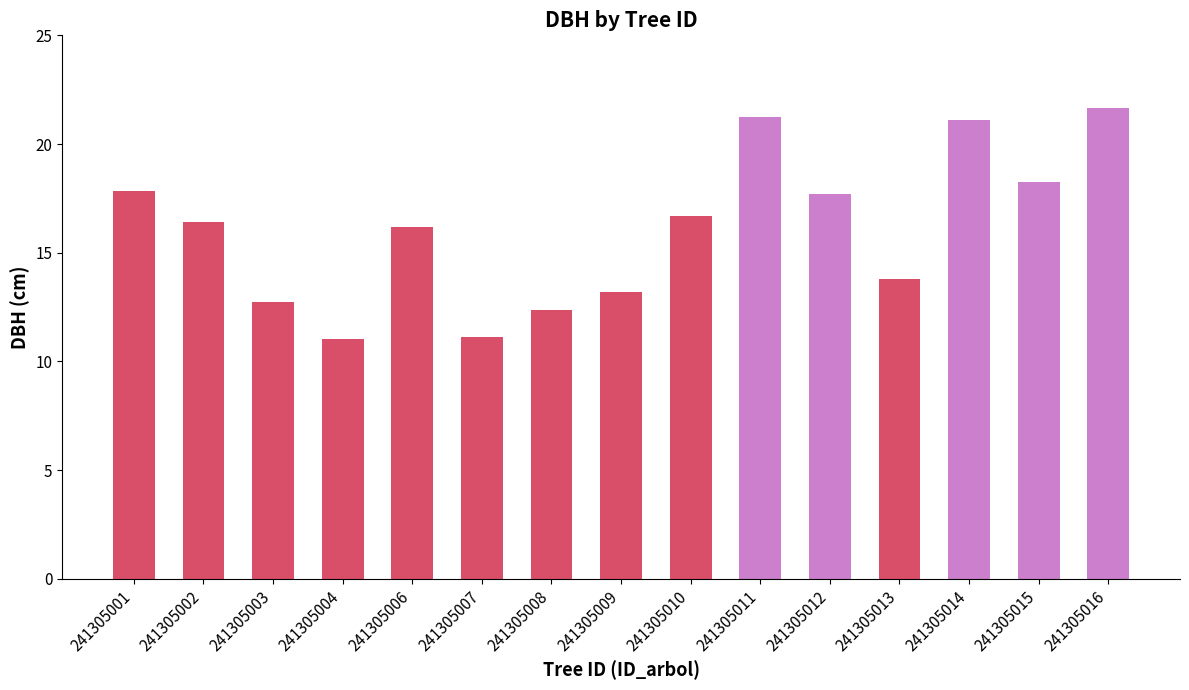

How many series are shown in this chart?

1